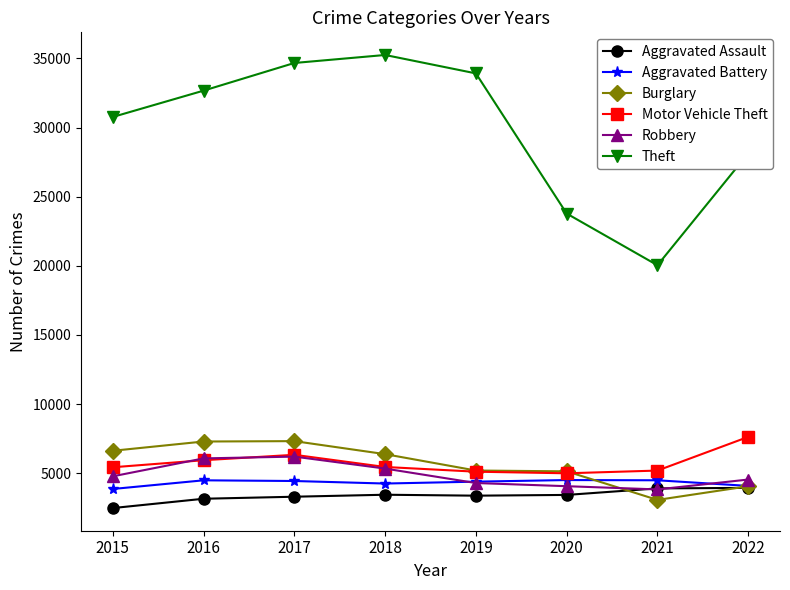

The Motor Vehicle Theft series shows 8048 at 2016. True or false?

False